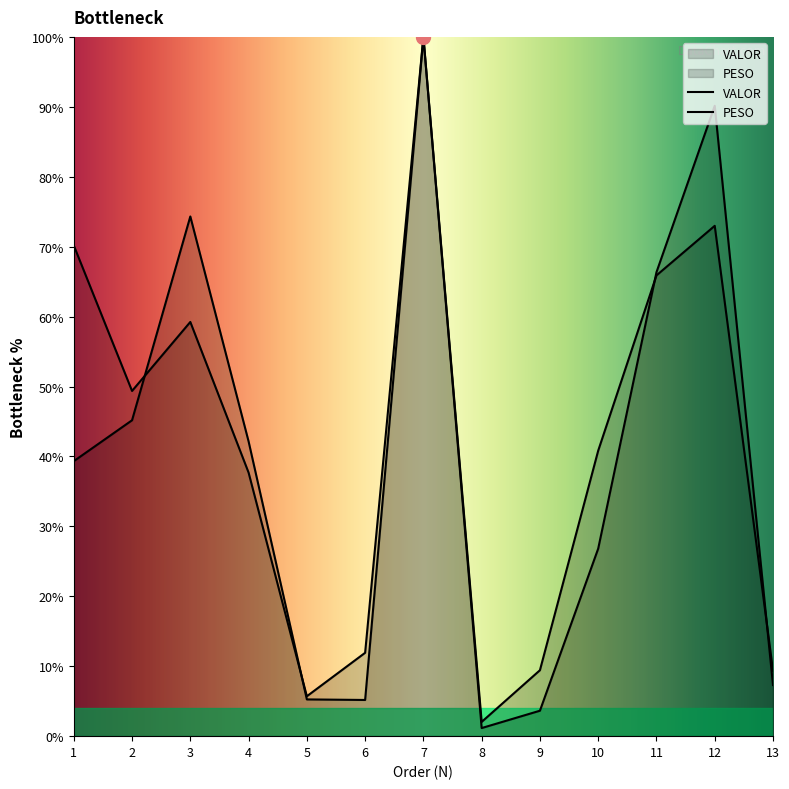

Where does the PESO series first go above 39?

1